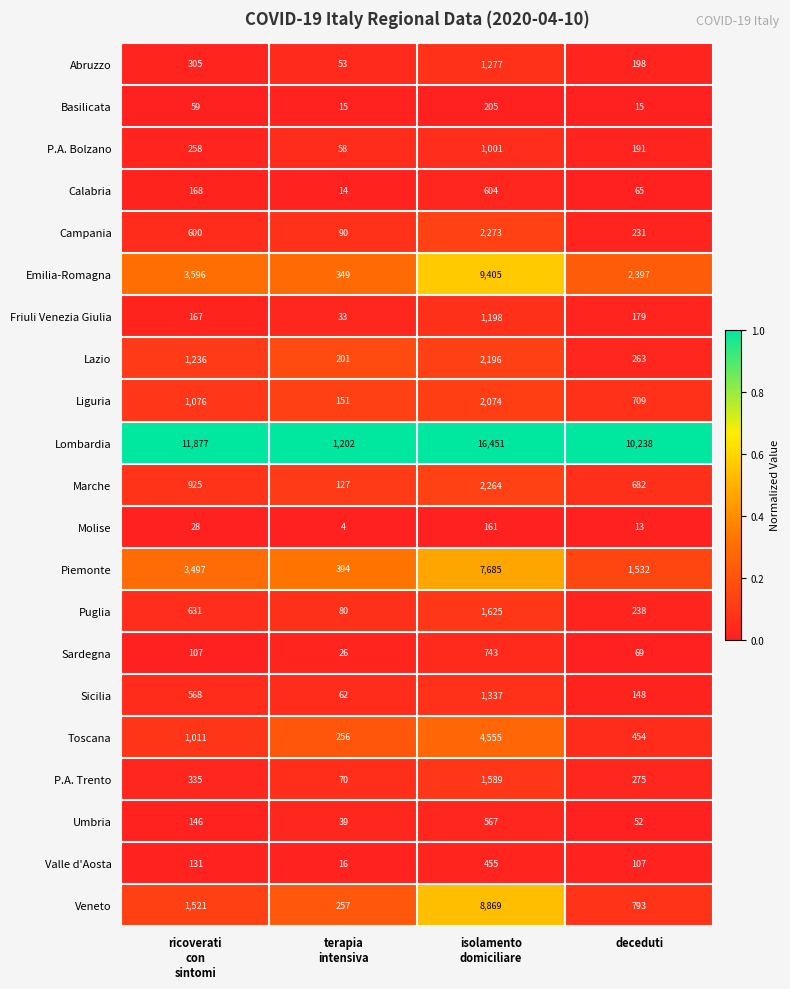

Which label corresponds to the largest value in the chart?

isolamento
domiciliare